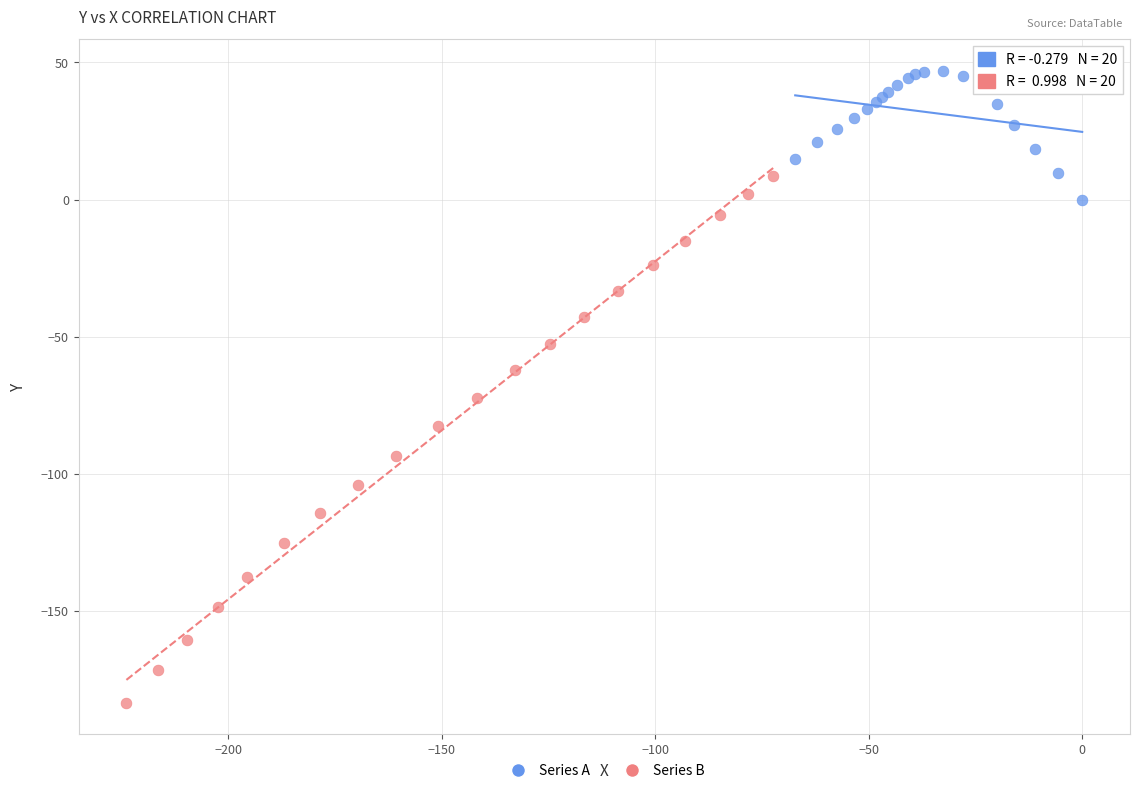

Which series contains the highest Y value?

Series A